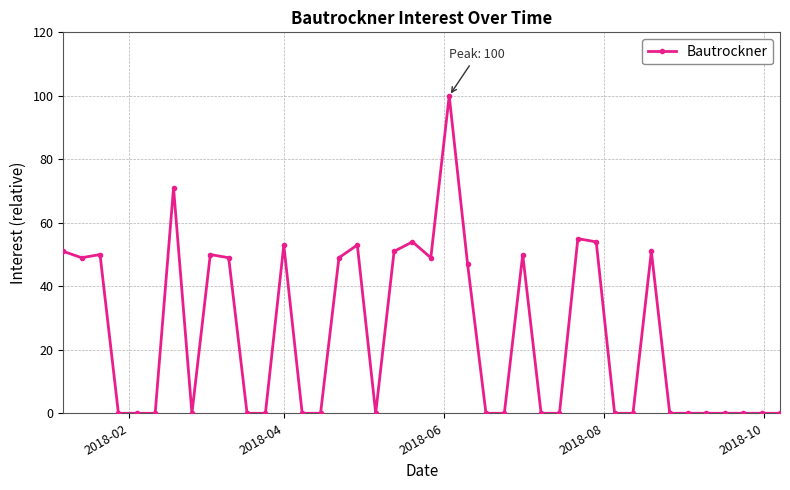

What is the greatest value displayed?

100